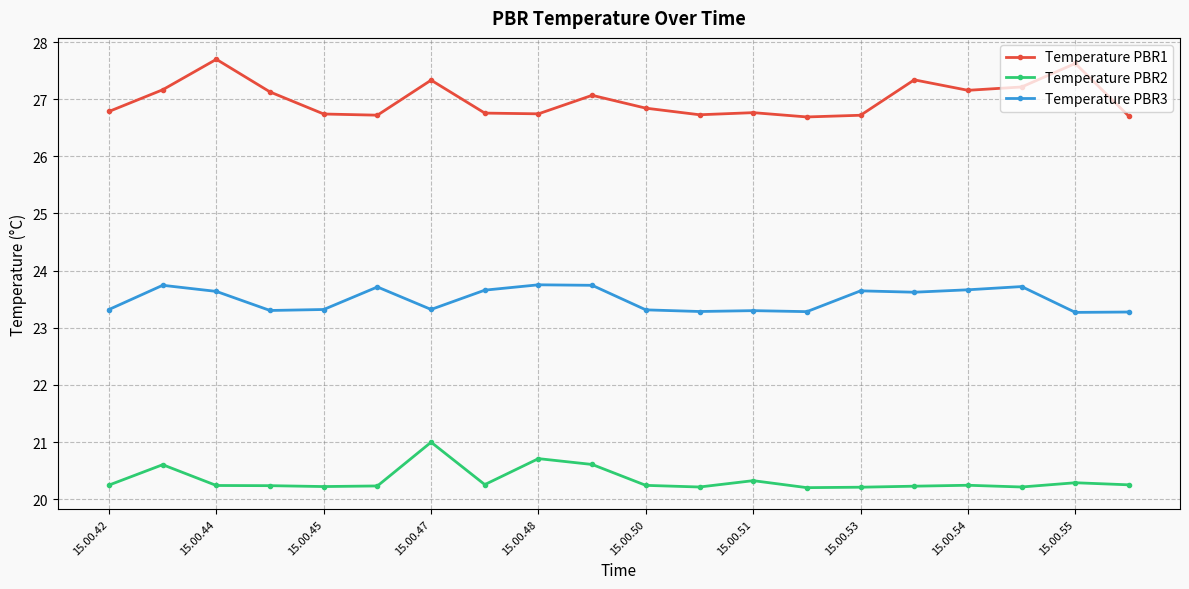

True or false: Temperature PBR2 and Temperature PBR1 cross at least once.

False